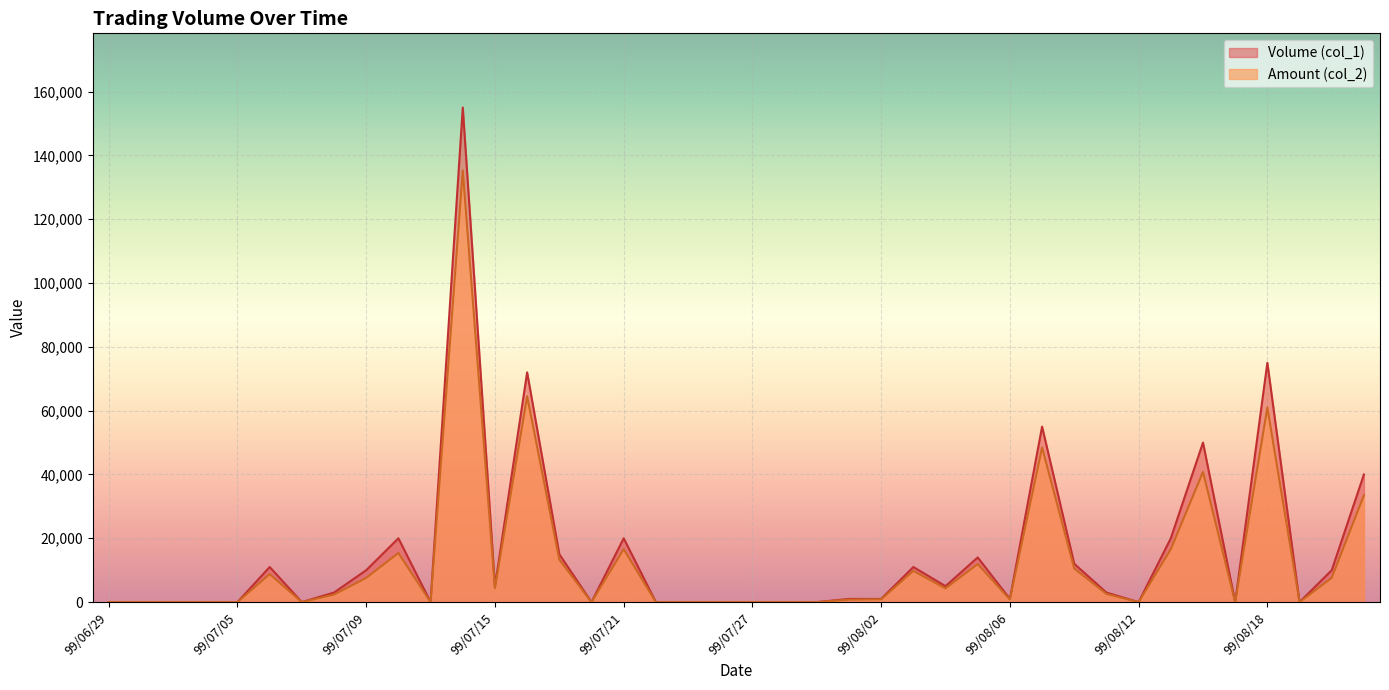

Rank the series by their maximum value, from highest to lowest.

Volume (col_1), Amount (col_2)